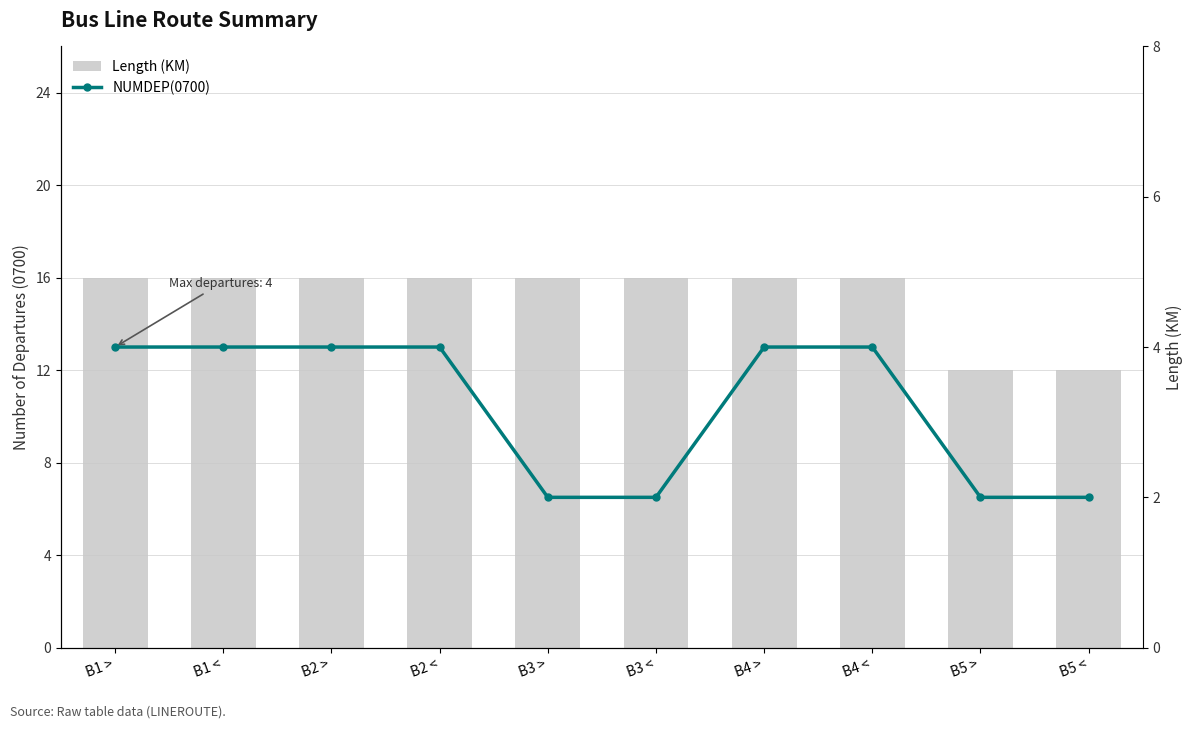

Is it true that Length (KM) equals 16 at B3 >?

True